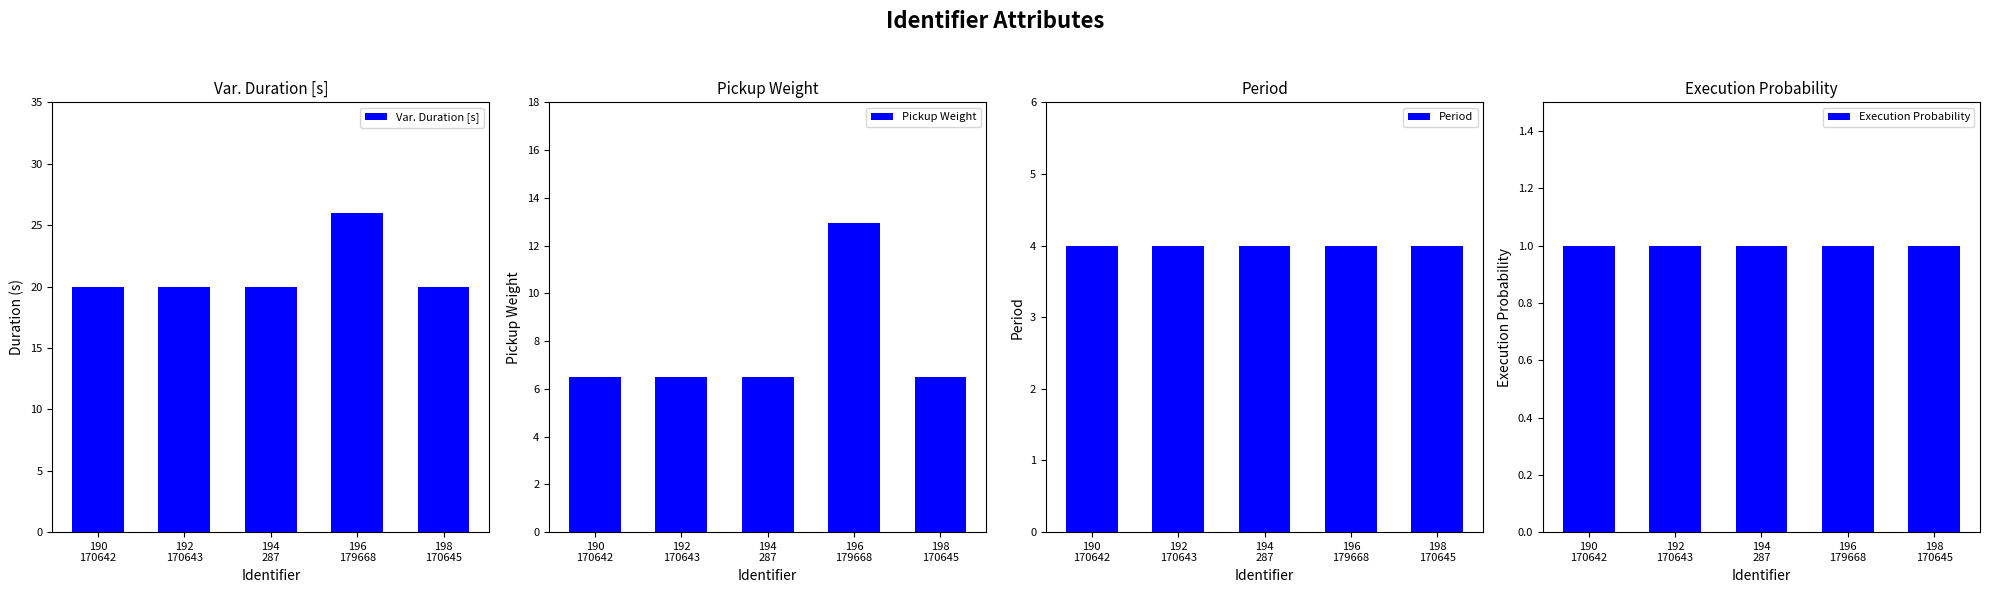

Reading left to right, what are all the values shown in this chart?

Var. Duration [s]: 190
170642=20.0	192
170643=20.0	194
287=20.0	196
179668=26.0	198
170645=20.0
Pickup Weight: 190
170642=6.5	192
170643=6.5	194
287=6.5	196
179668=13.0	198
170645=6.5
Period: 190
170642=4.0	192
170643=4.0	194
287=4.0	196
179668=4.0	198
170645=4.0
Execution Probability: 190
170642=1.0	192
170643=1.0	194
287=1.0	196
179668=1.0	198
170645=1.0